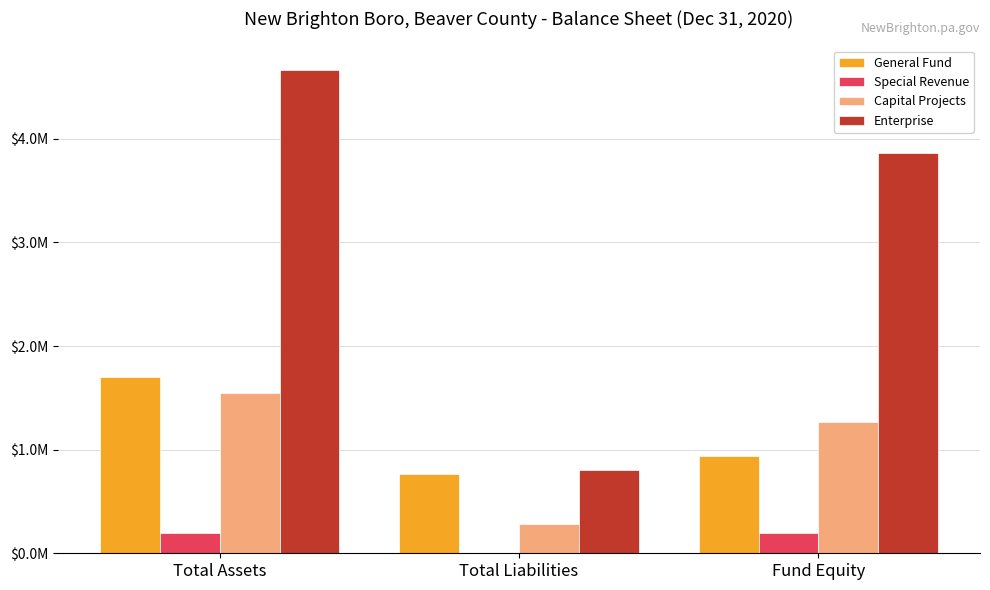

Which category has the highest value in the Capital Projects series?

Total Assets